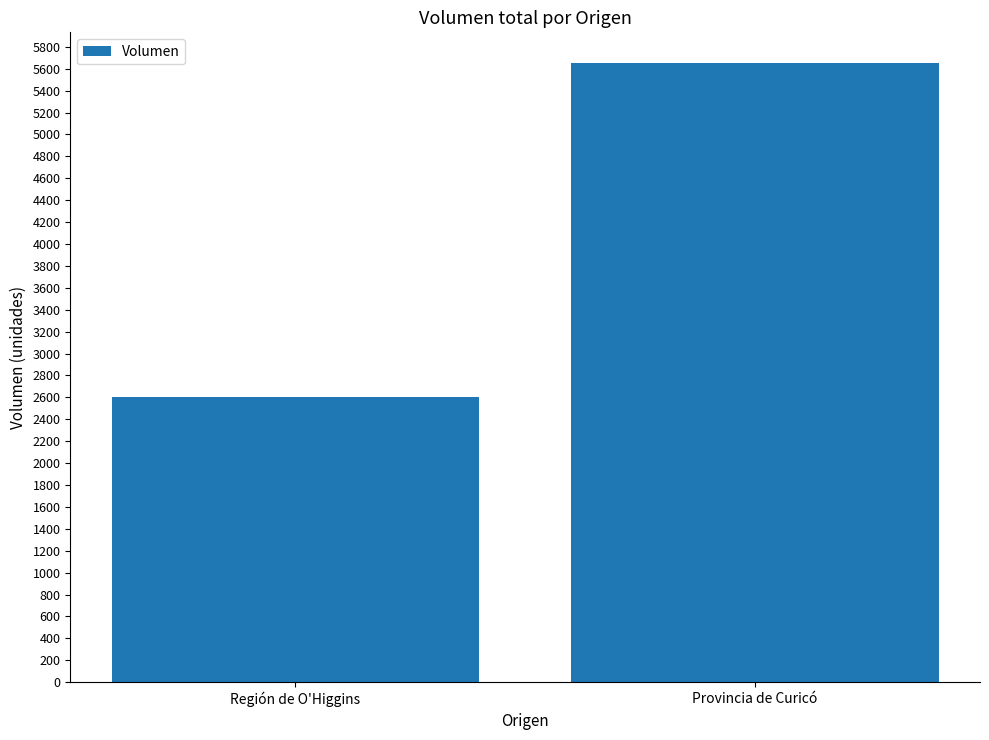

Read the value at Provincia de Curicó, to the nearest 10.

5650